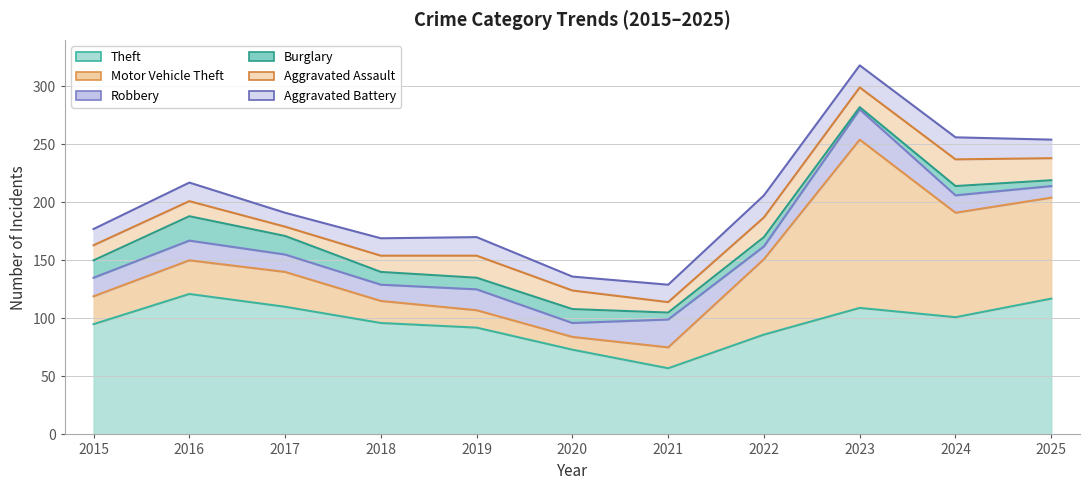

What is the value of the Motor Vehicle Theft point at the 1st from the left?

24